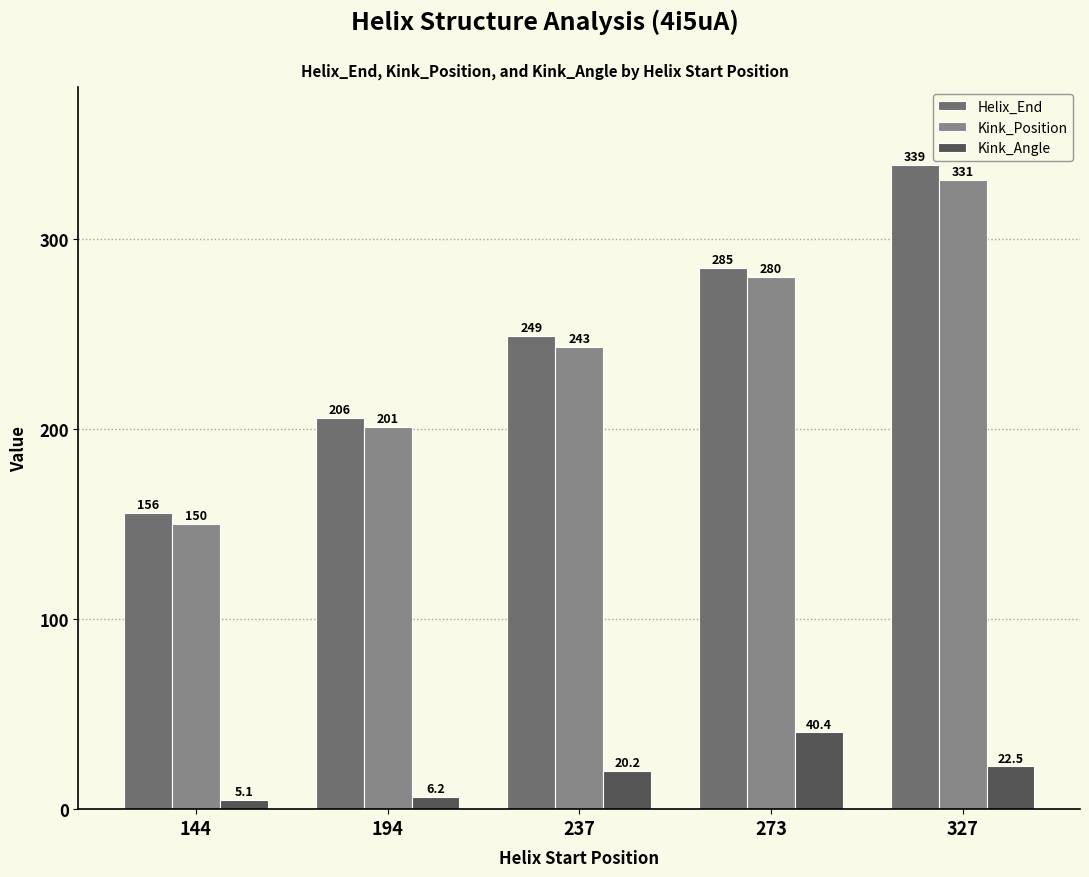

Where is Helix_End nearest to the value 247?

237